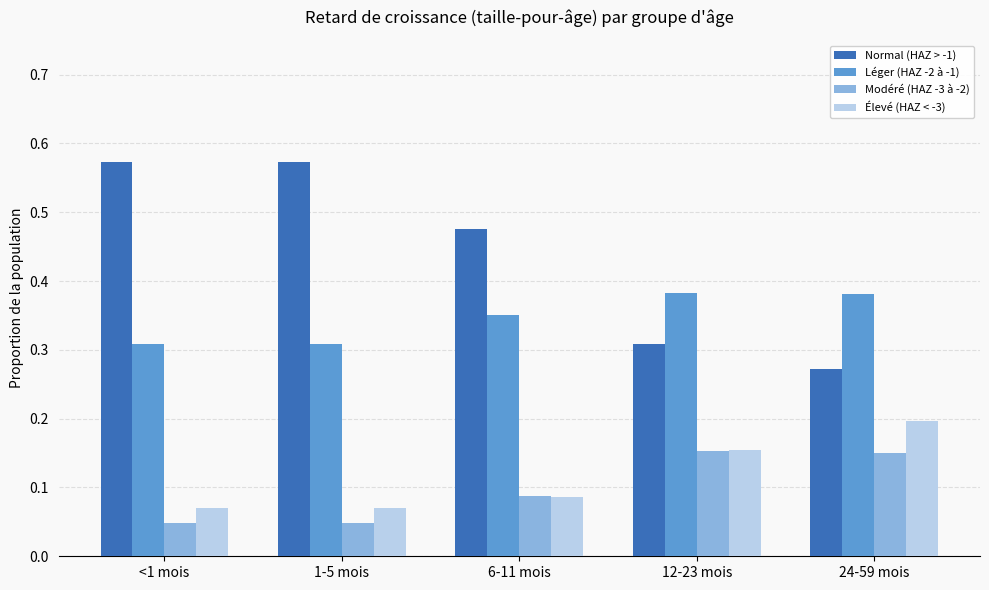

How many categories are shown in the chart?

5